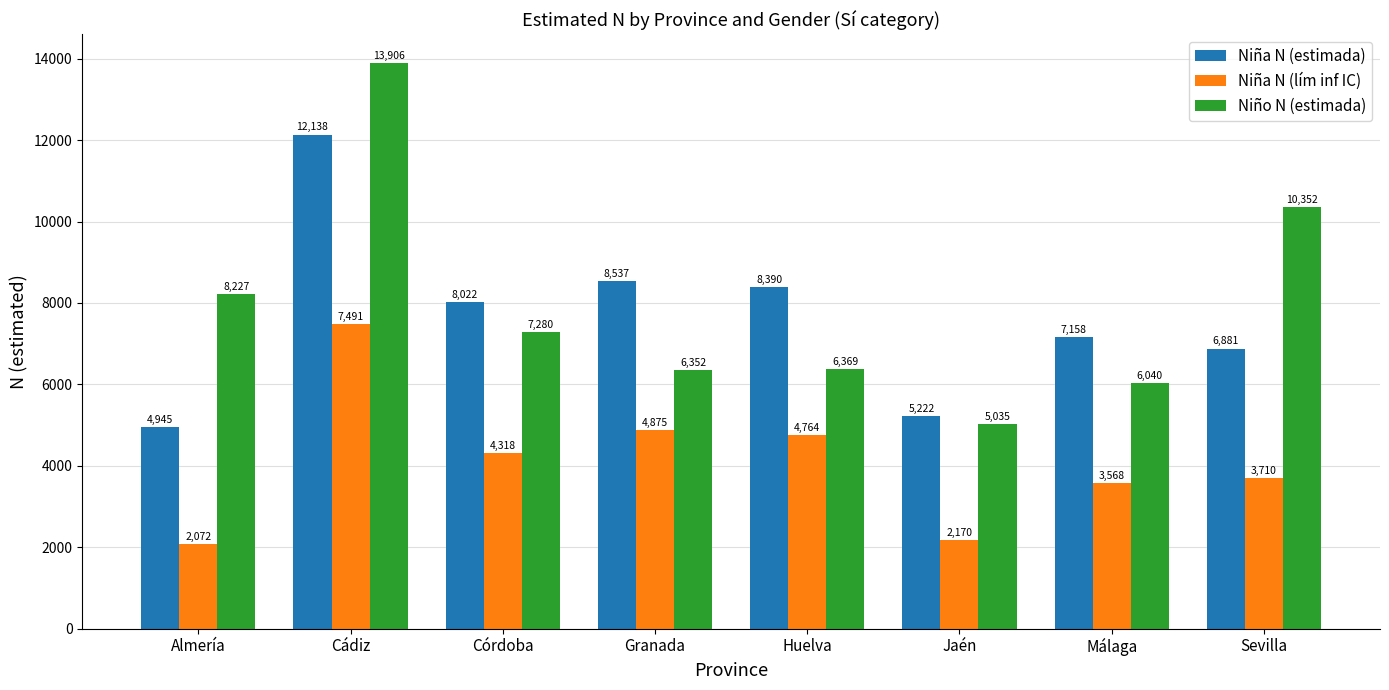

What is the value of the Niña N (lím inf IC) bar at the 7th from the left?

3568